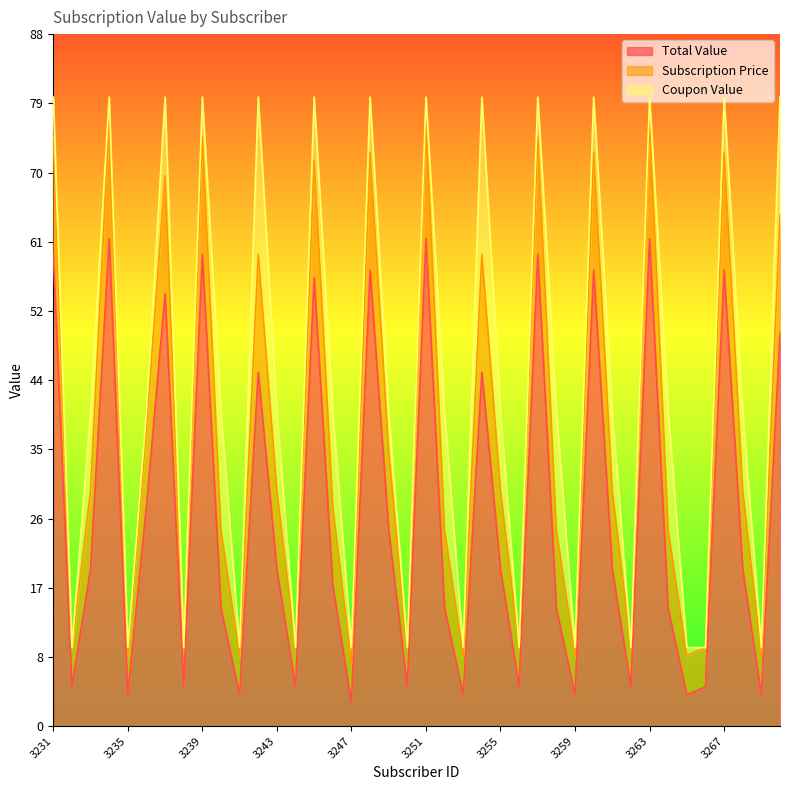

Which has a higher value, 3267 or 3236?

3267